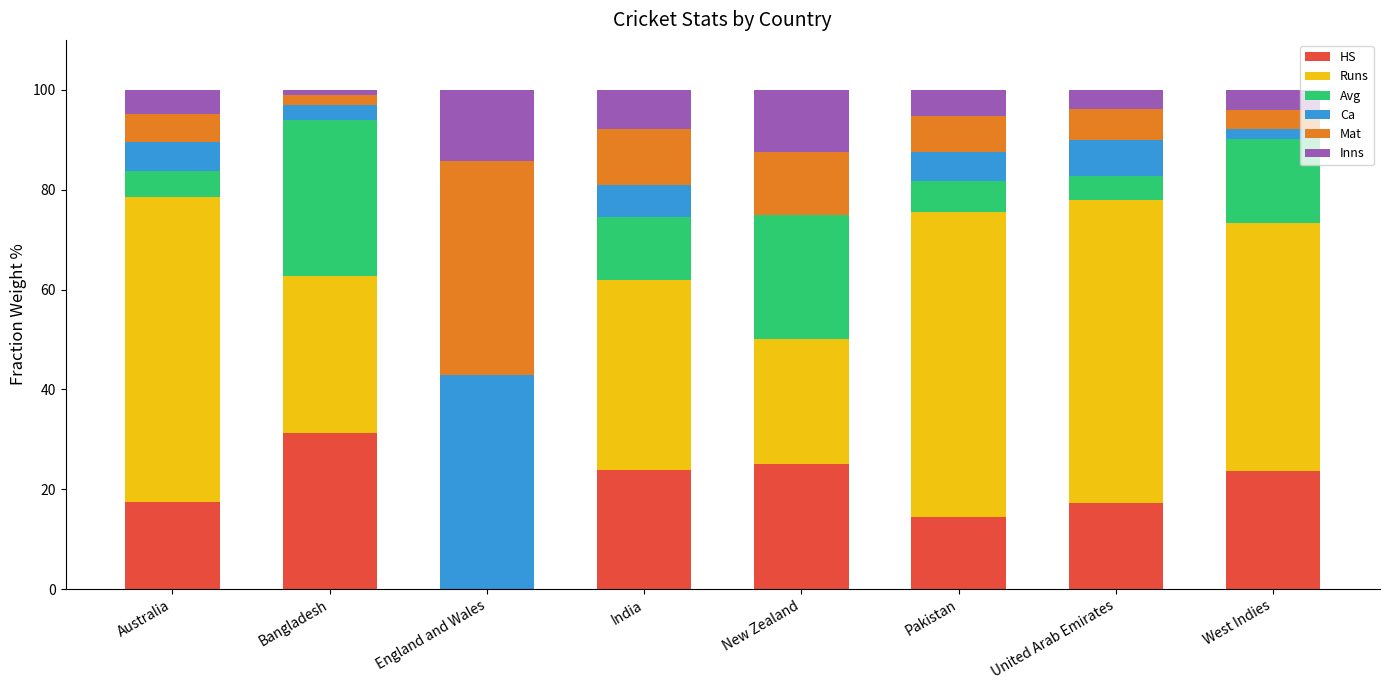

What is the maximum value for HS?

31.3